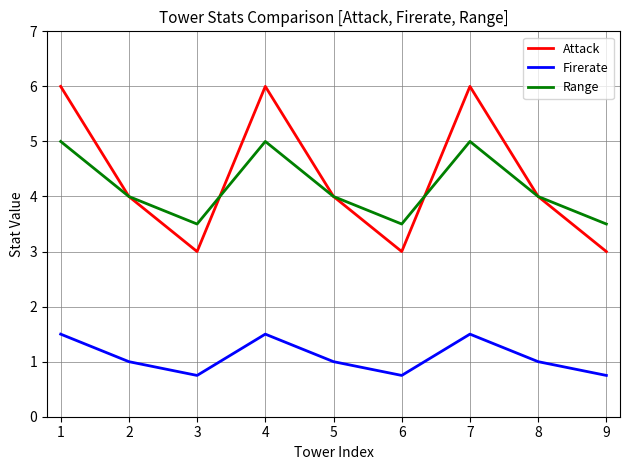

True or false: Range and Firerate cross at least once.

False